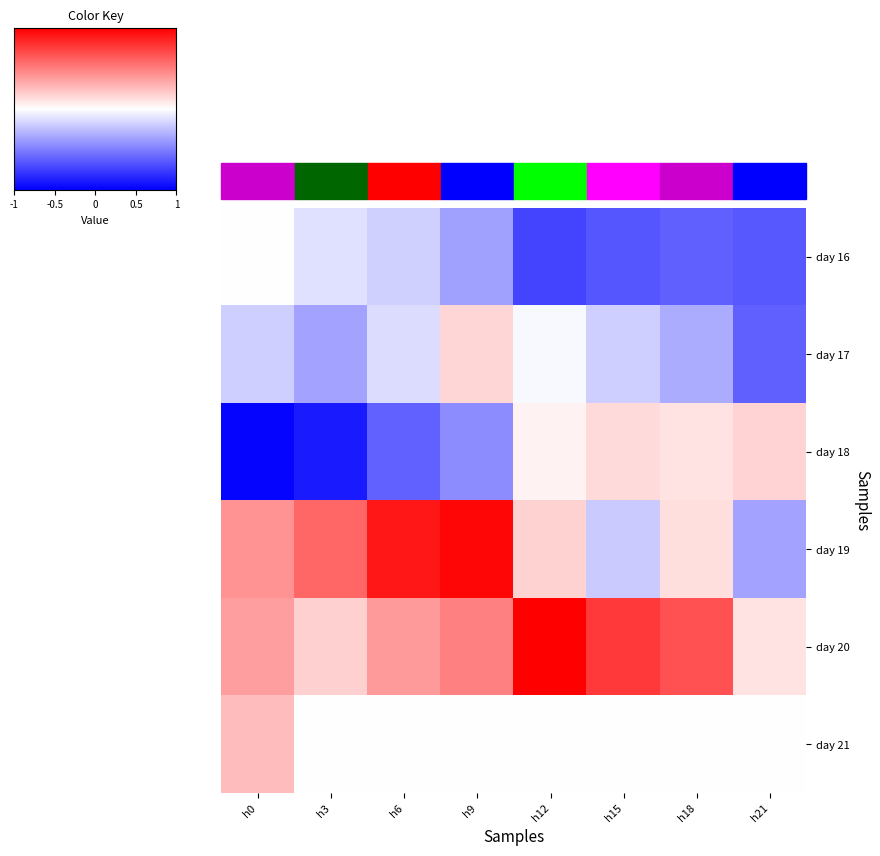

List the series in order of their peak value, lowest first.

day 16, day 17, day 18, day 21, day 19, day 20